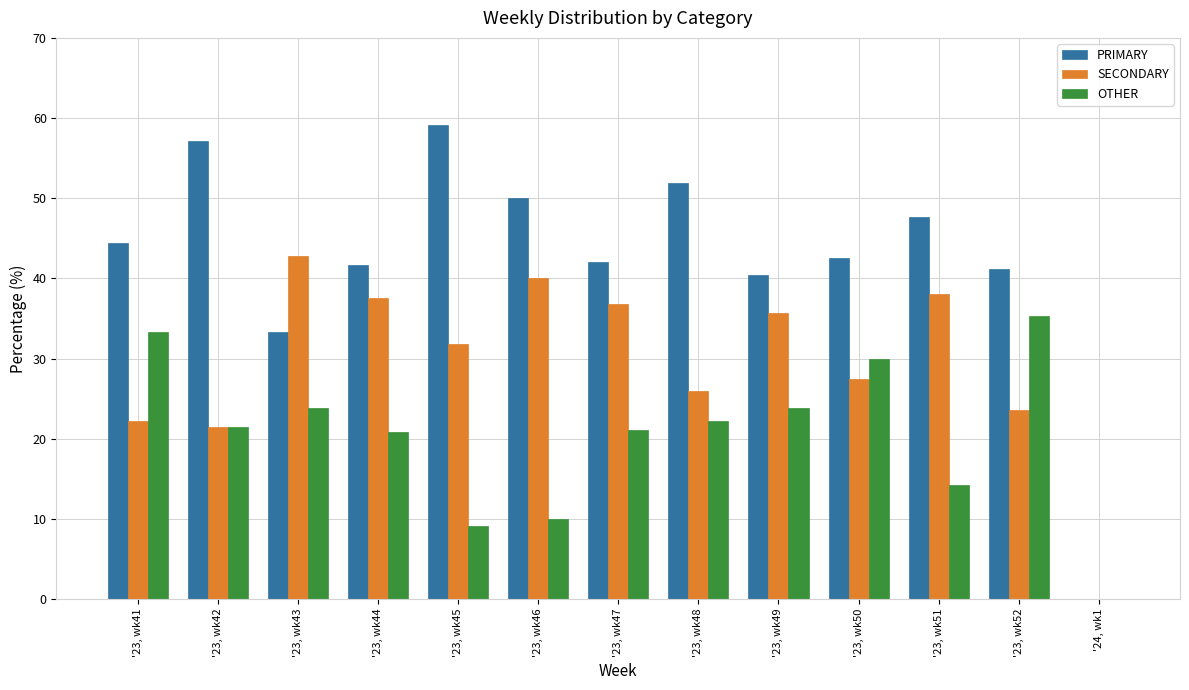

Is the value of OTHER at '23, wk44 greater than the value of PRIMARY at '23, wk51?

No